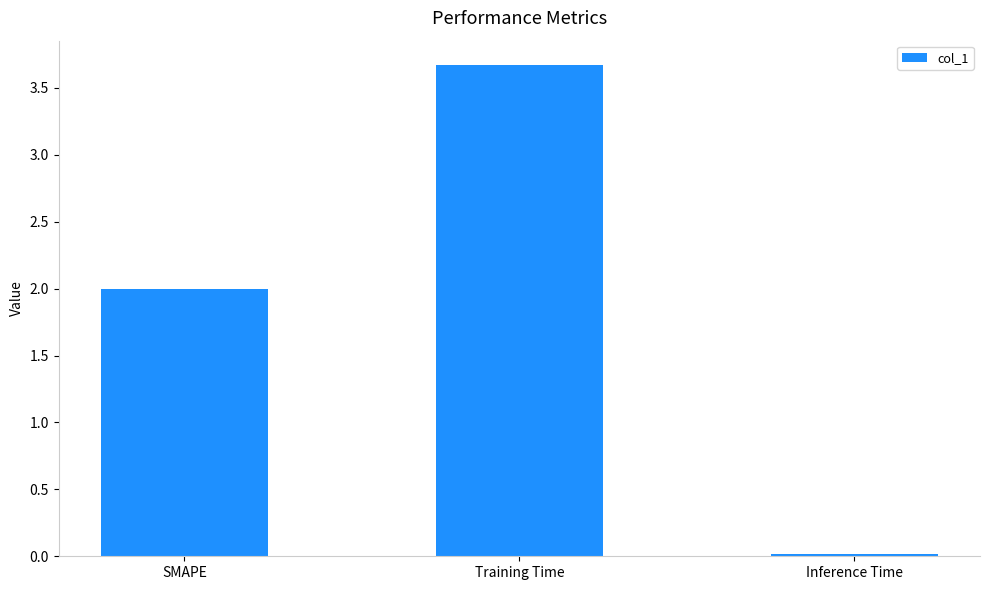

Between SMAPE and Inference Time, which is larger?

SMAPE